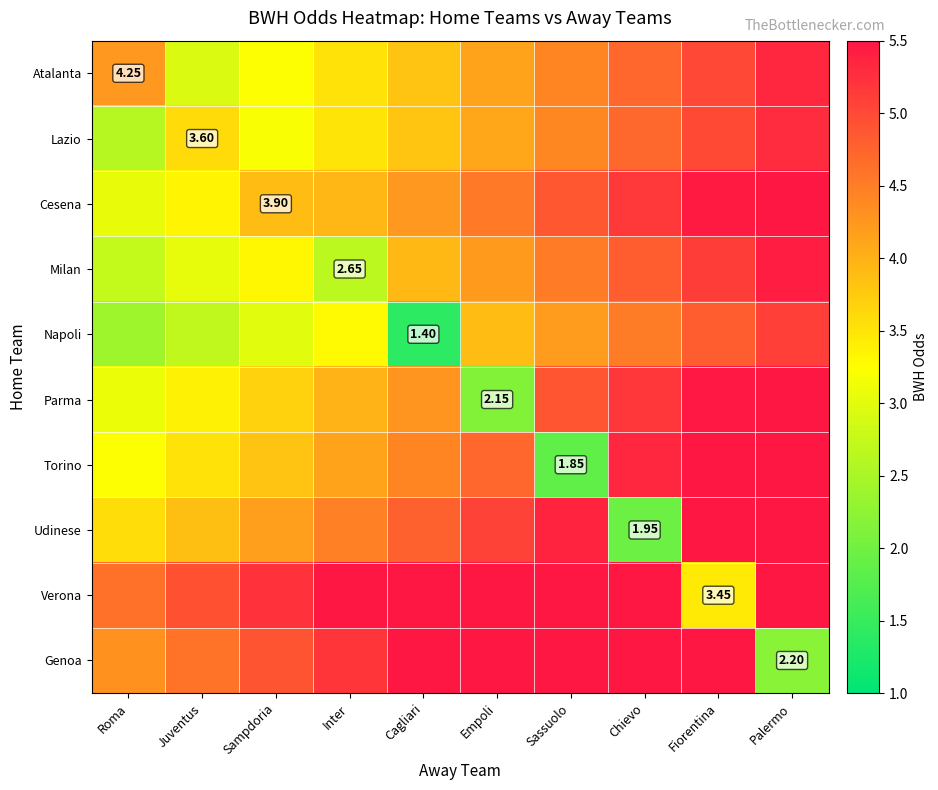

What is the minimum value for Cesena?

3.0